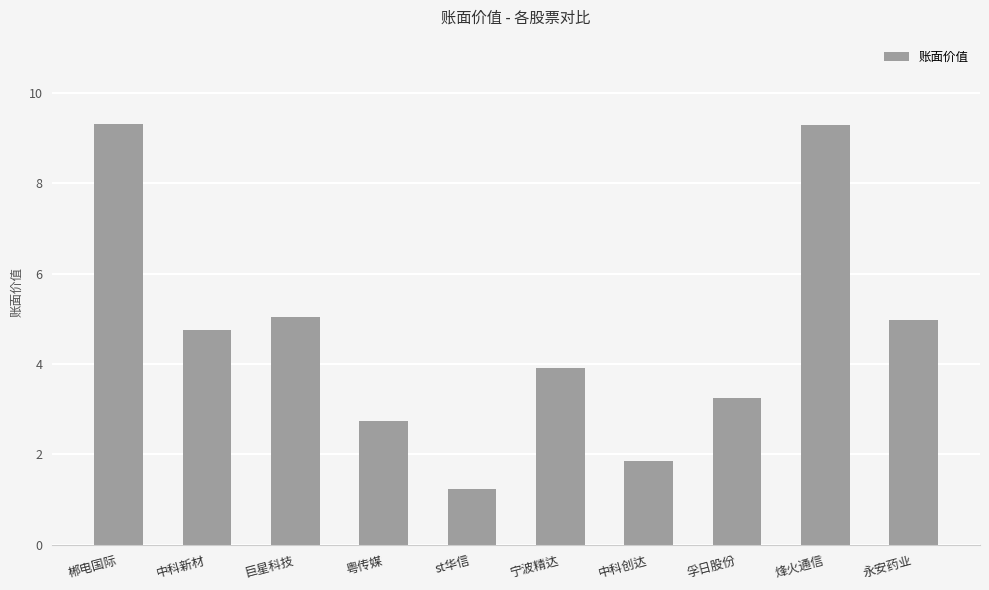

The value at 孚日股份 is 3.2. True or false?

True